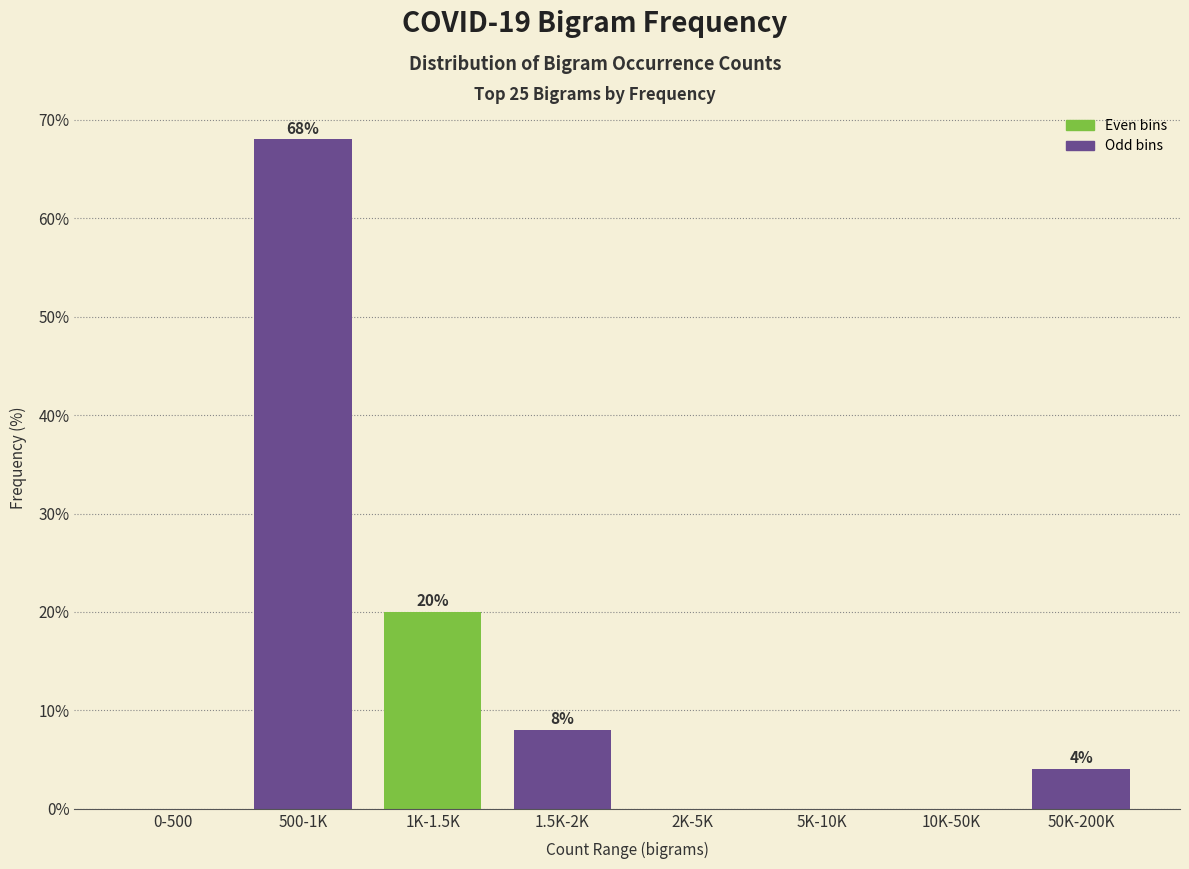

Reading left to right, list all the values displayed in this chart.

0-500=0	500-1K=68	1K-1.5K=20	1.5K-2K=8	2K-5K=0	5K-10K=0	10K-50K=0	50K-200K=4